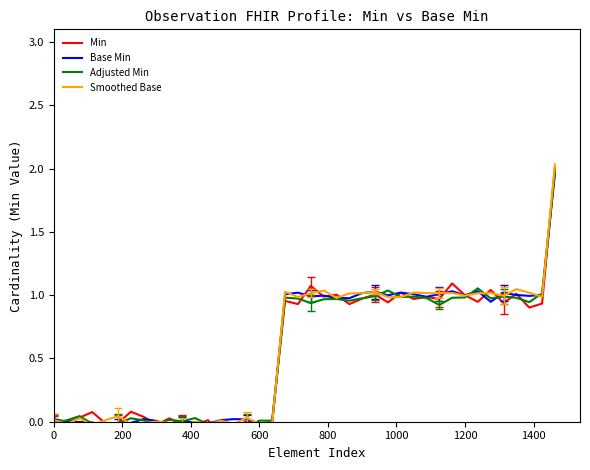

At how many categories does at least one series exceed 0?

40